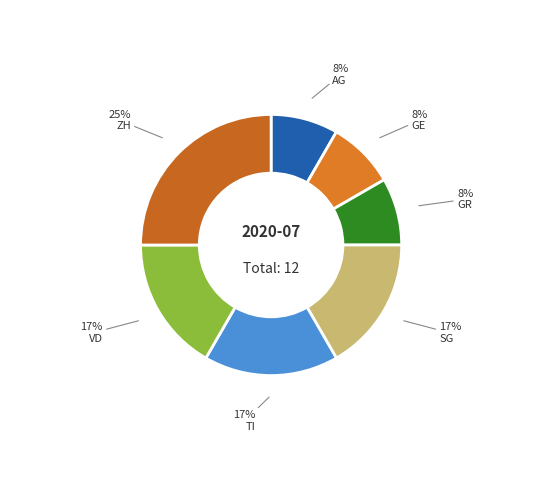

To the nearest percent, what portion does GR represent?

8%